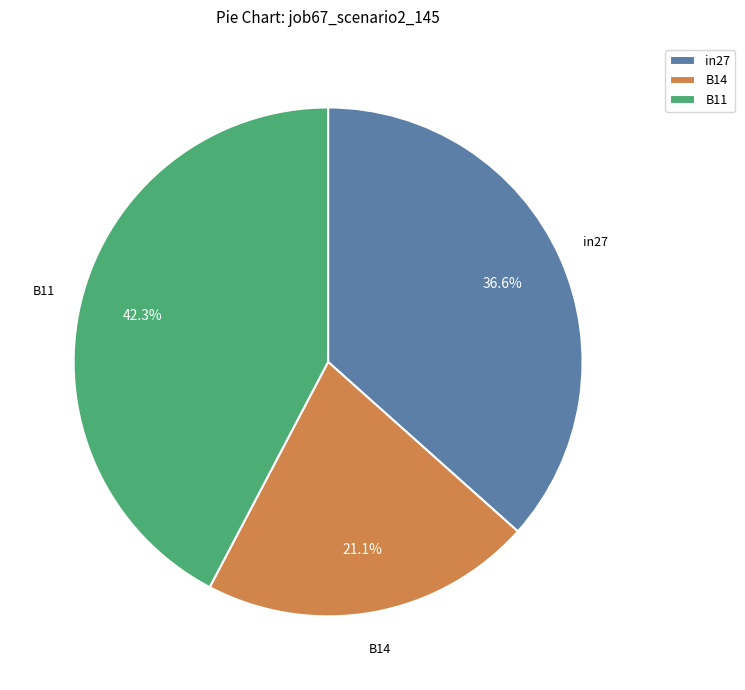

The in27 slice represents 25% of the pie. True or false?

False